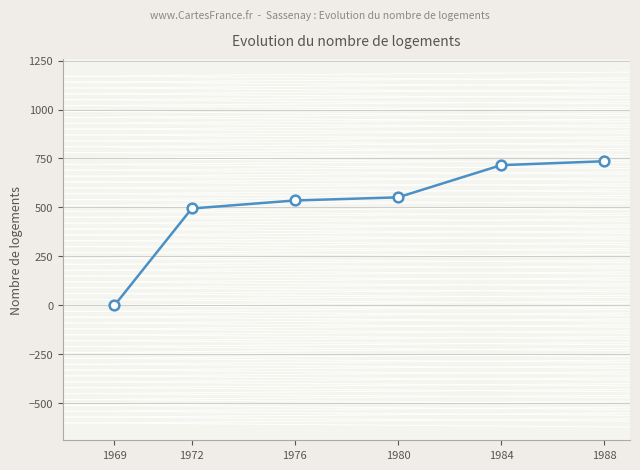

What is the sum of the values at 1969 and 1980?

551.7